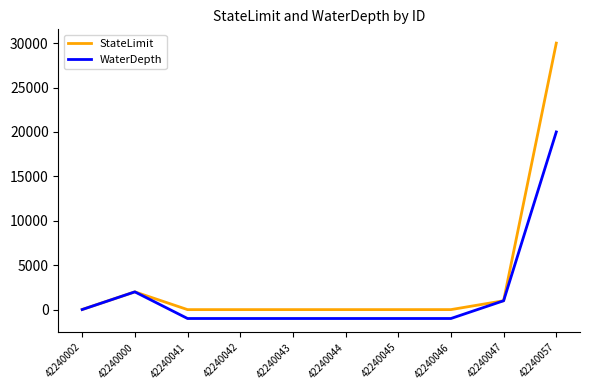

List the series in order of their overall mean, lowest first.

WaterDepth, StateLimit